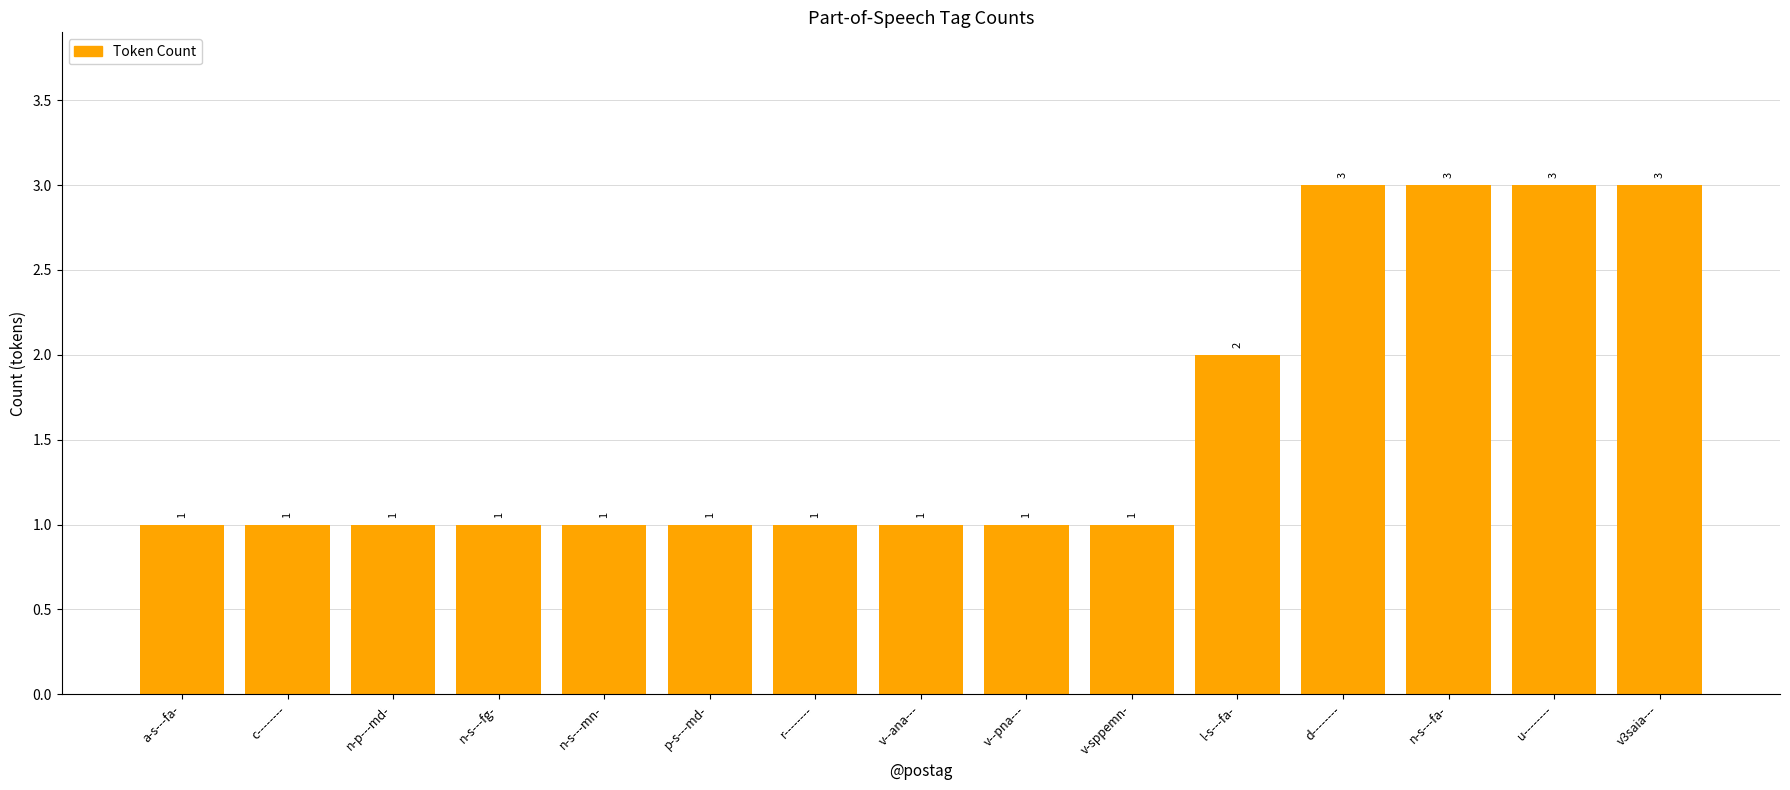

Reading right to left, extract all data points from this chart.

v3saia---=3	u--------=3	n-s---fa-=3	d--------=3	l-s---fa-=2	v-sppemn-=1	v--pna---=1	v--ana---=1	r--------=1	p-s---md-=1	n-s---mn-=1	n-s---fg-=1	n-p---md-=1	c--------=1	a-s---fa-=1